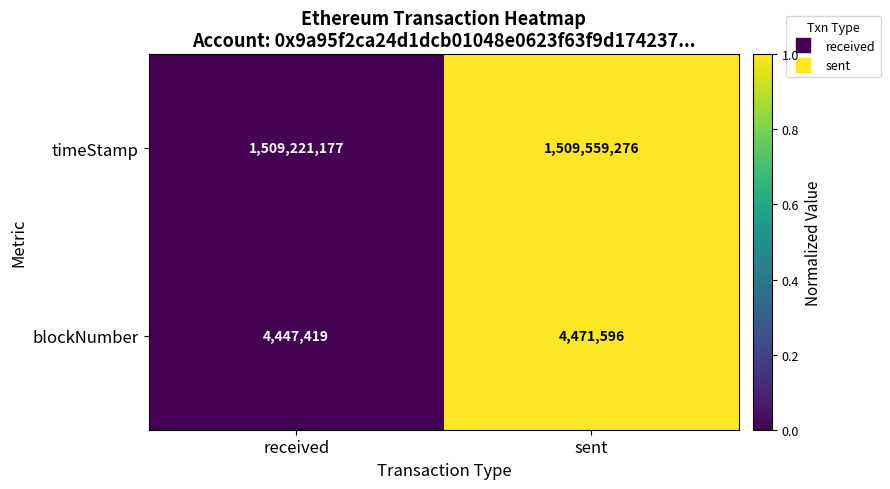

Is it true that timeStamp equals 1509559276 at sent?

True